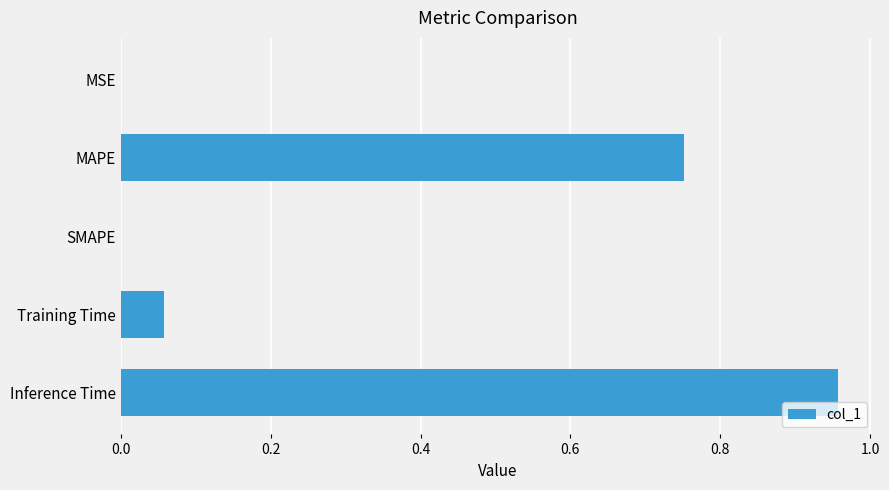

Are the bars horizontal?

Yes